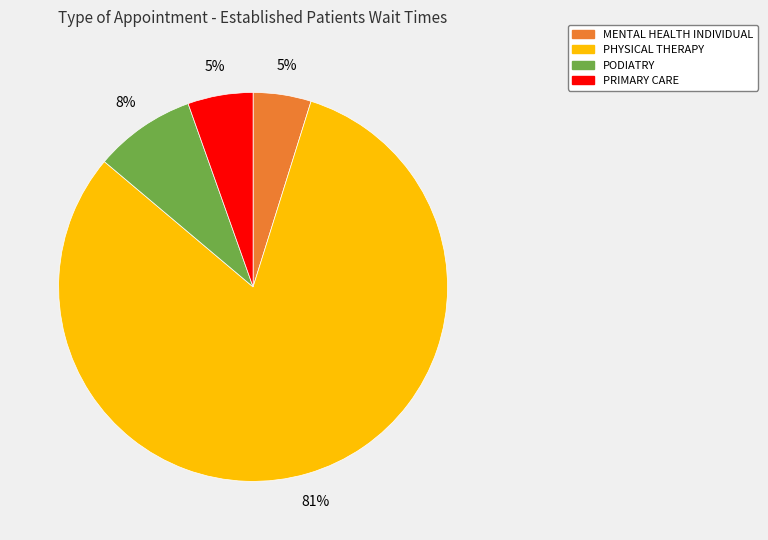

To the nearest percent, what portion does PRIMARY CARE represent?

5%